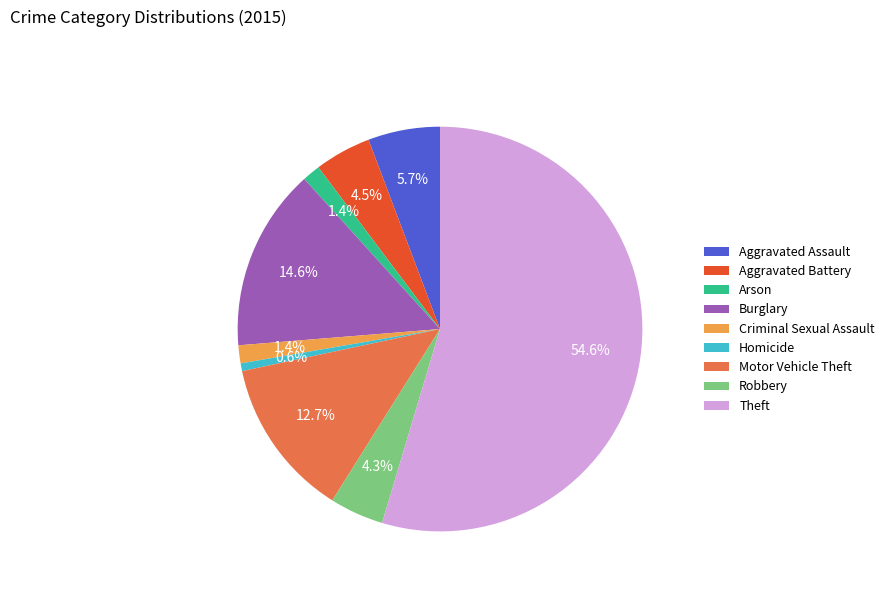

To the nearest percent, what portion does Robbery represent?

4%